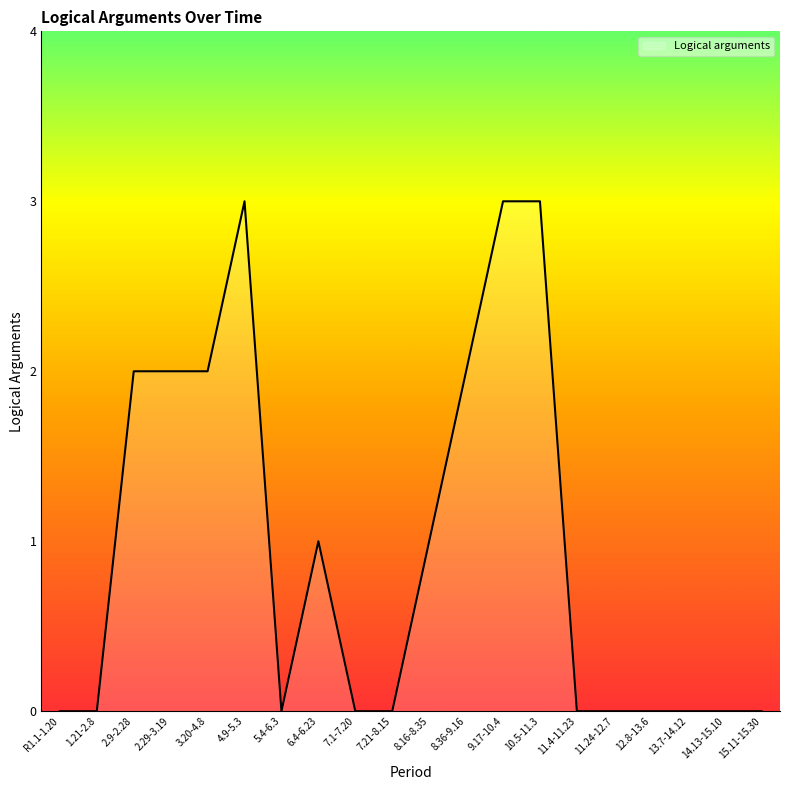

What is the difference between the maximum and minimum values?

3